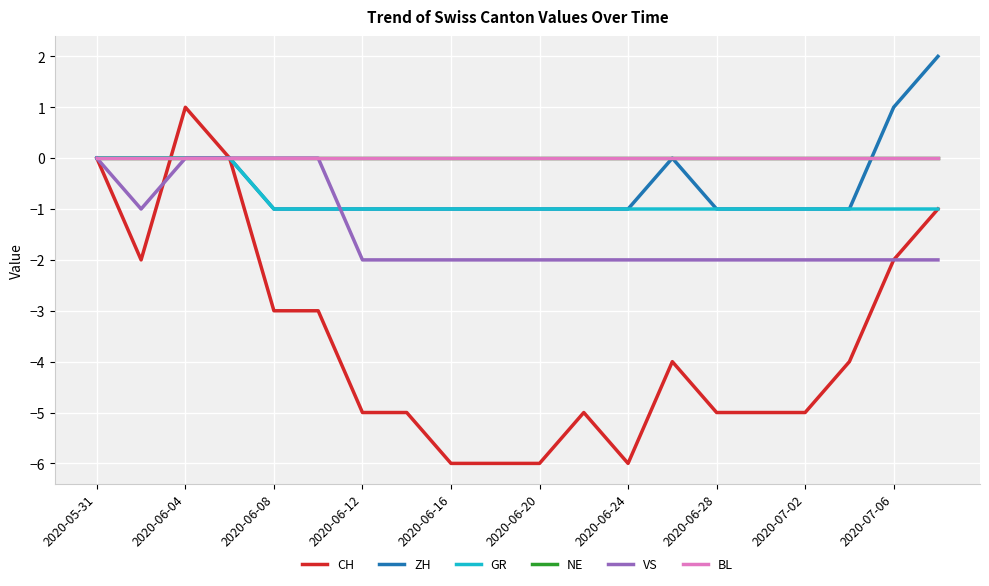

What is the difference between the second highest and minimum values in the GR series?

1